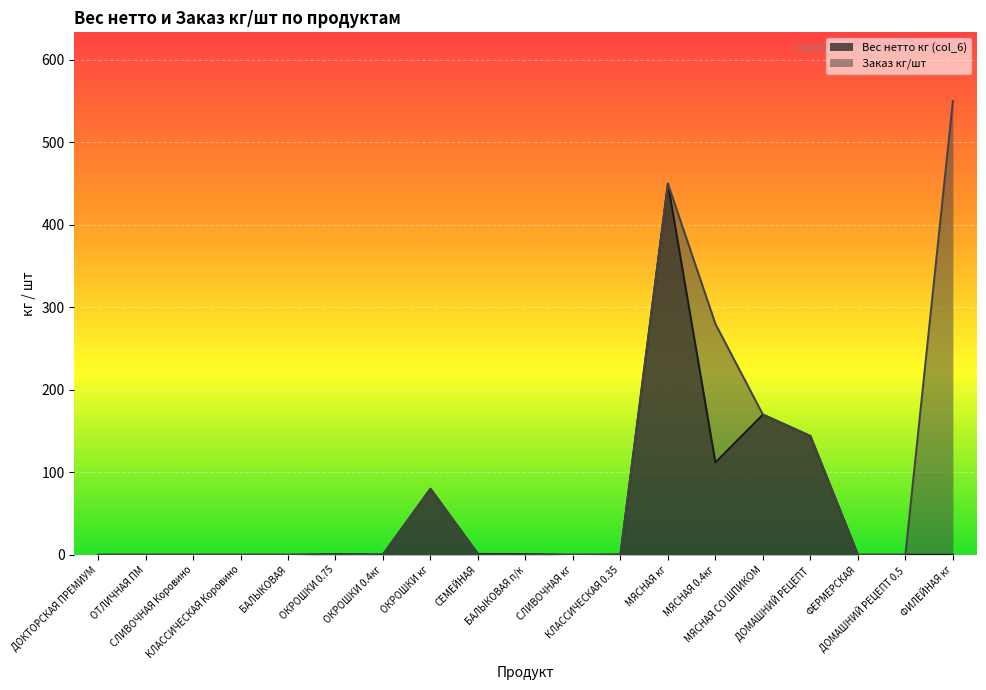

What is the highest value of the Вес нетто кг (col_6) series?

450.0